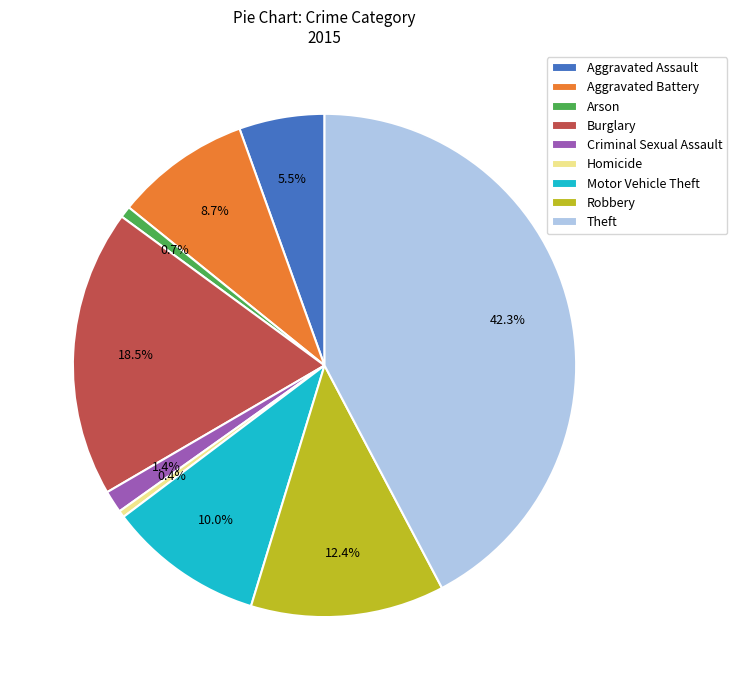

Which has a higher value, Homicide or Aggravated Battery?

Aggravated Battery